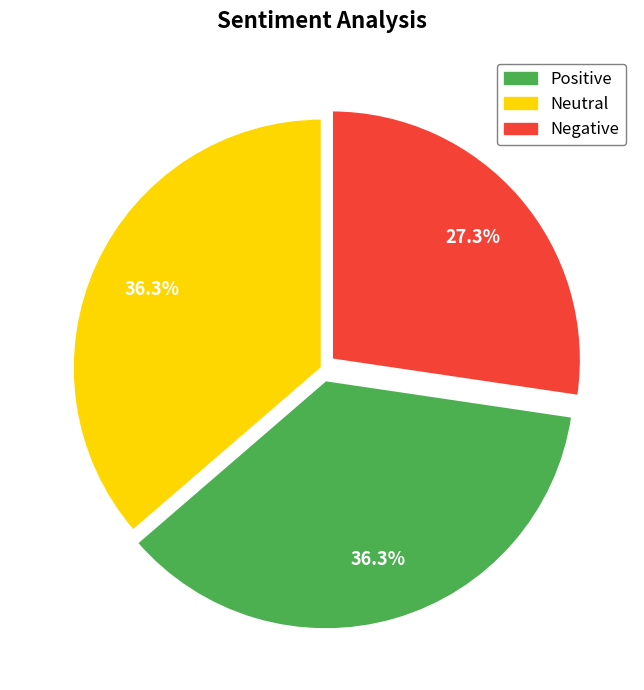

Is there a majority slice in this chart?

No